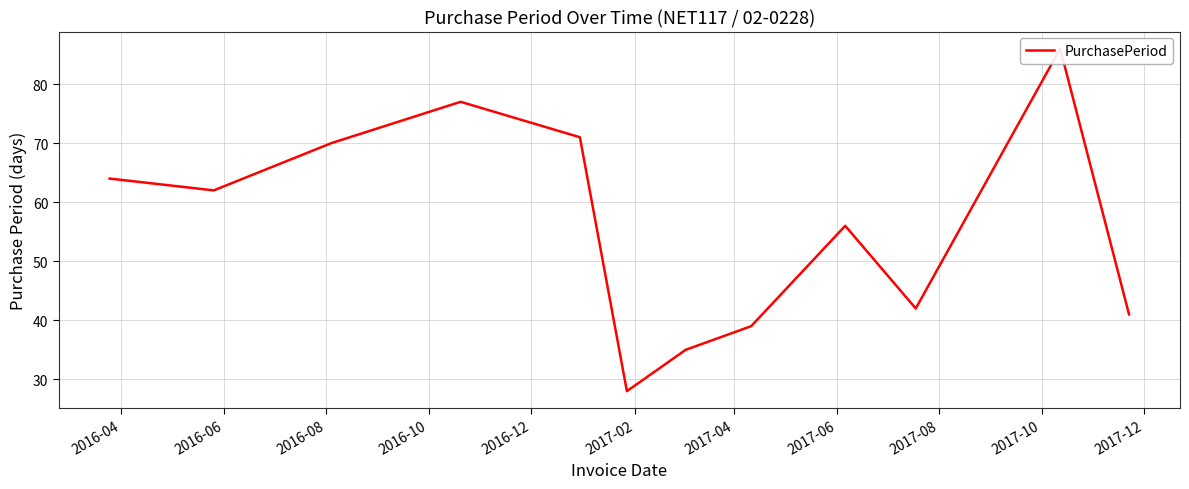

What is the sum of all values?

671